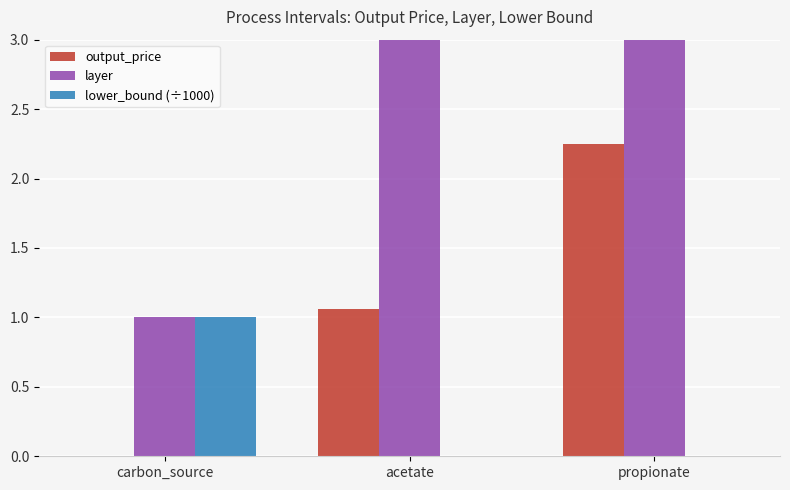

The value of lower_bound (÷1000) at carbon_source is 0.6. True or false?

False